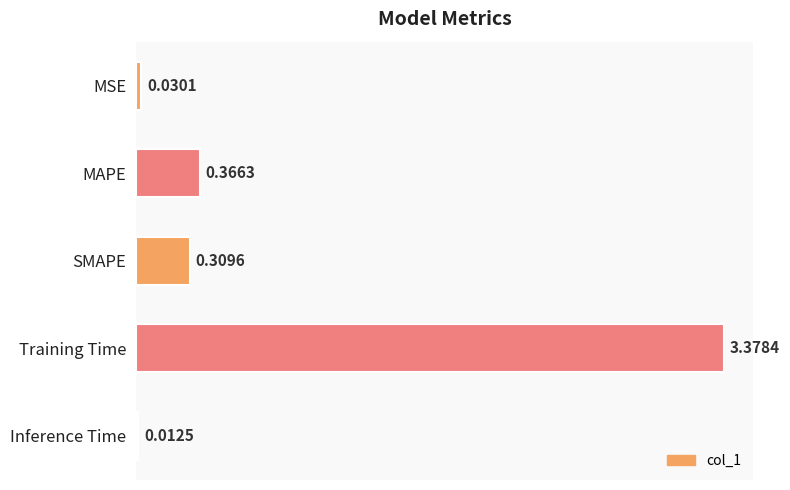

At which category does the chart reach its minimum across all series?

Inference Time